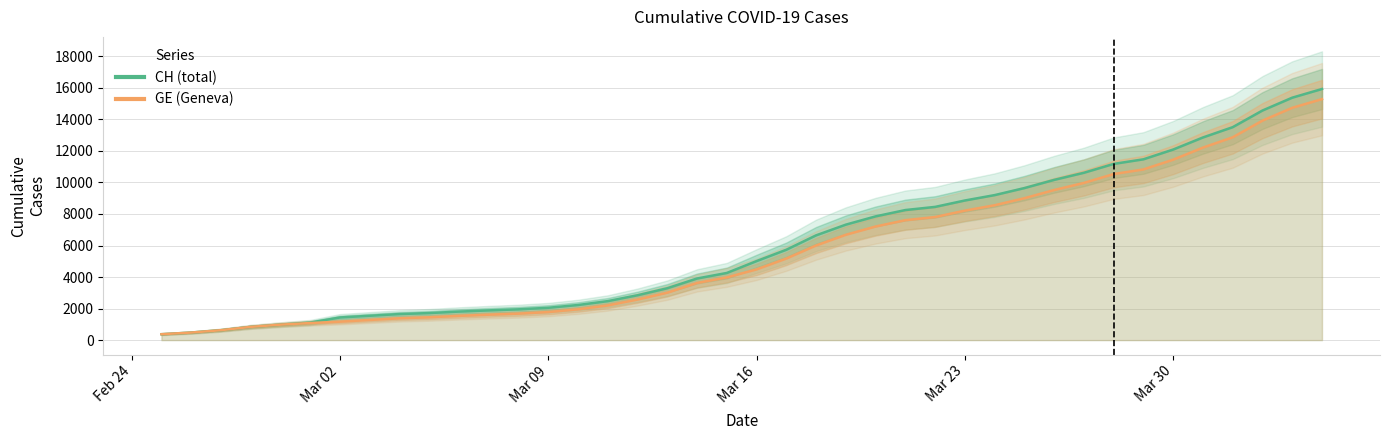

What is the sum of all CH (total) values?

242133